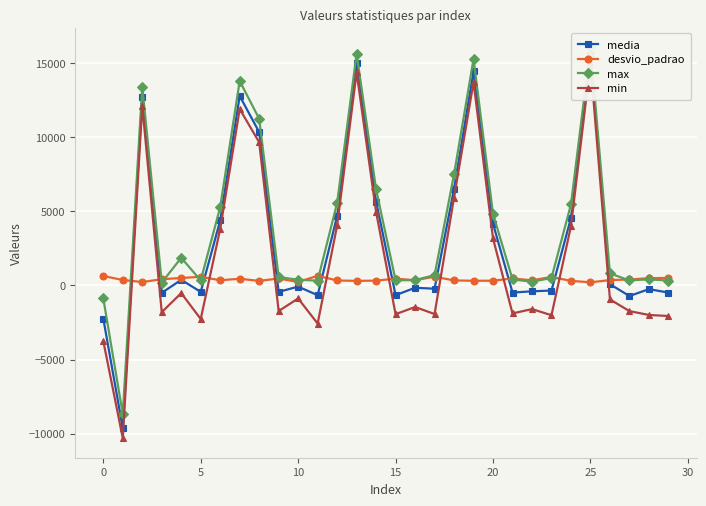

Rank the series by their maximum value, from highest to lowest.

max, media, min, desvio_padrao